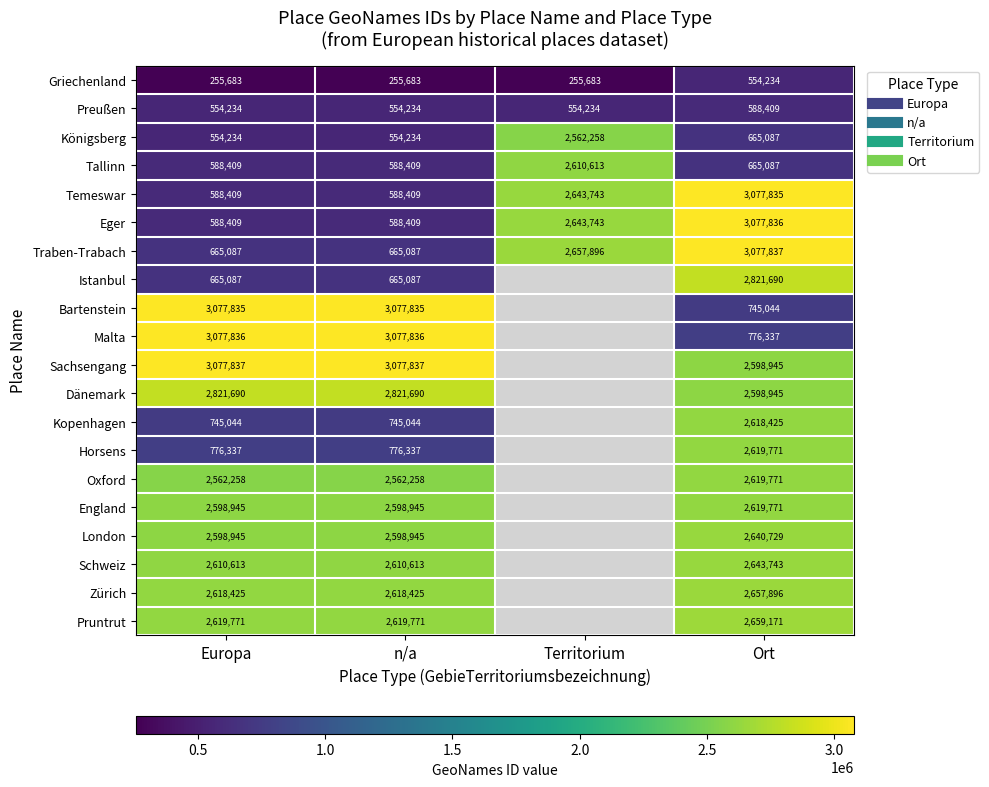

What is the sum of all Tallinn values?

4452518.0